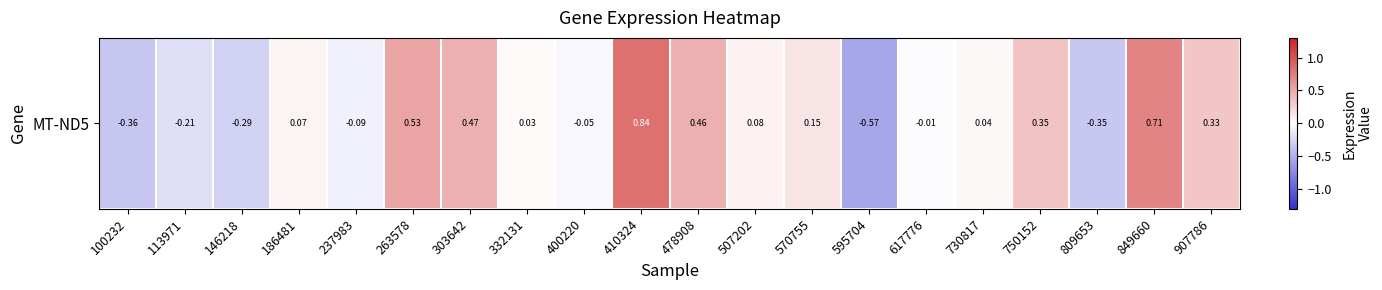

Rank the categories by value from highest to lowest.

410324, 849660, 263578, 303642, 478908, 750152, 907786, 570755, 507202, 186481, 730817, 332131, 617776, 400220, 237983, 113971, 146218, 809653, 100232, 595704